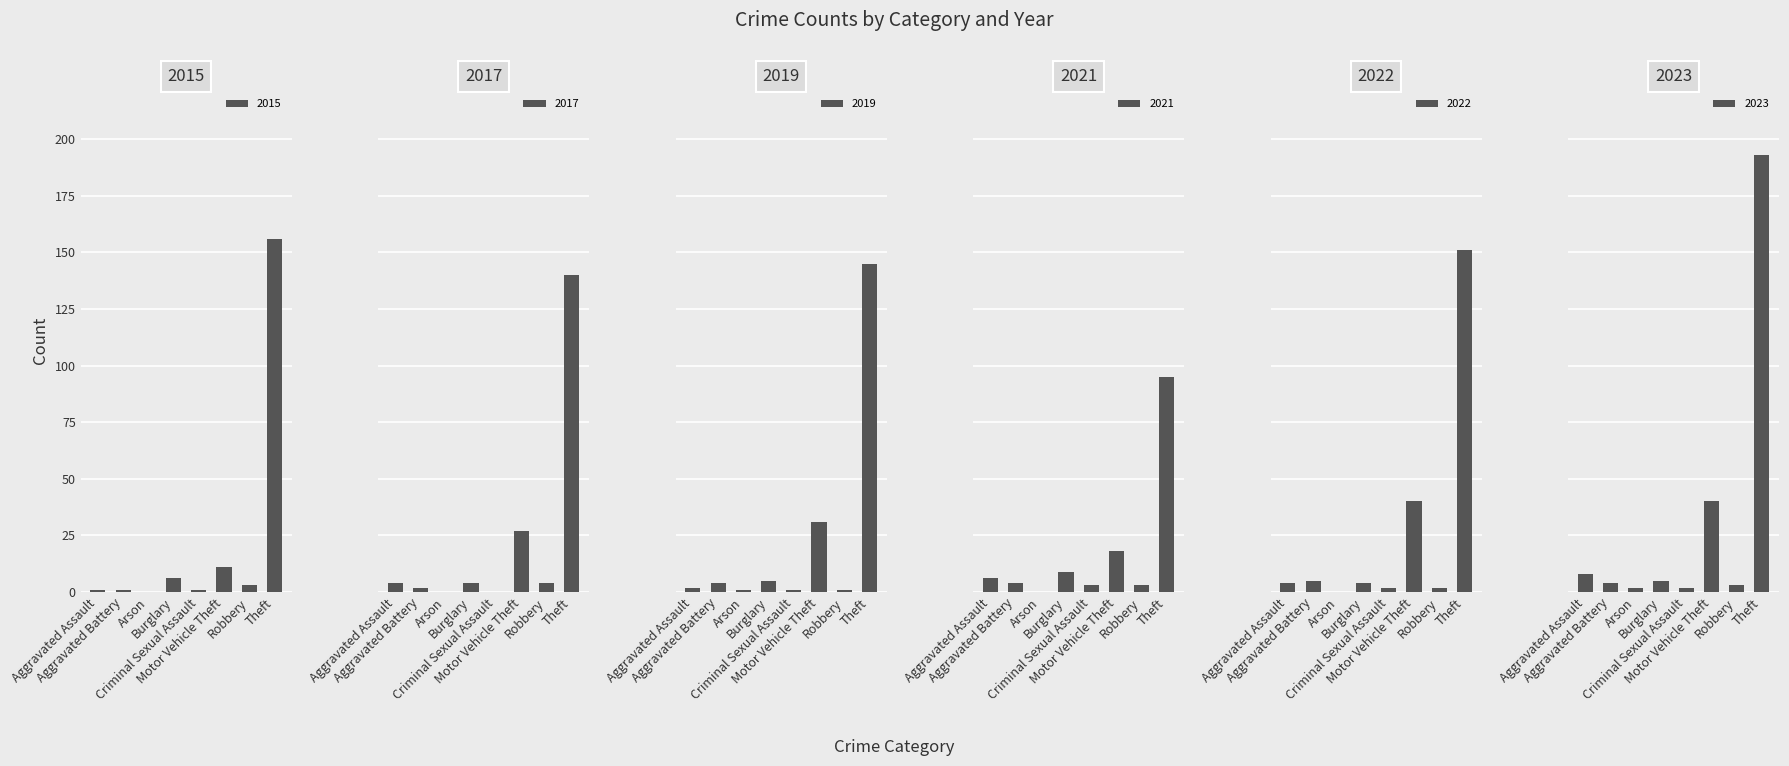

At which label is 2021 closest to 47?

Motor Vehicle Theft